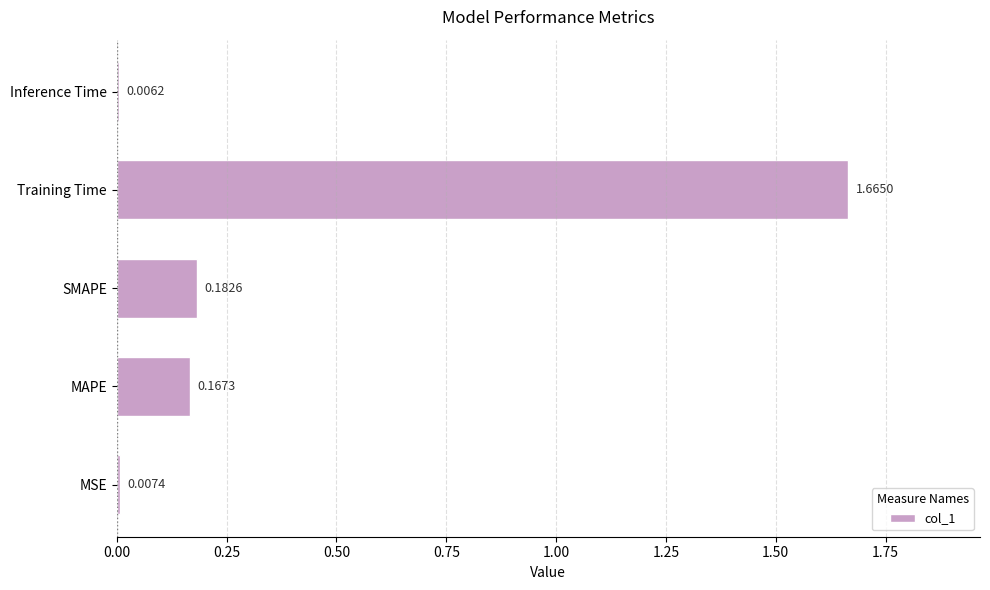

At which label is the value closest to 0?

Inference Time